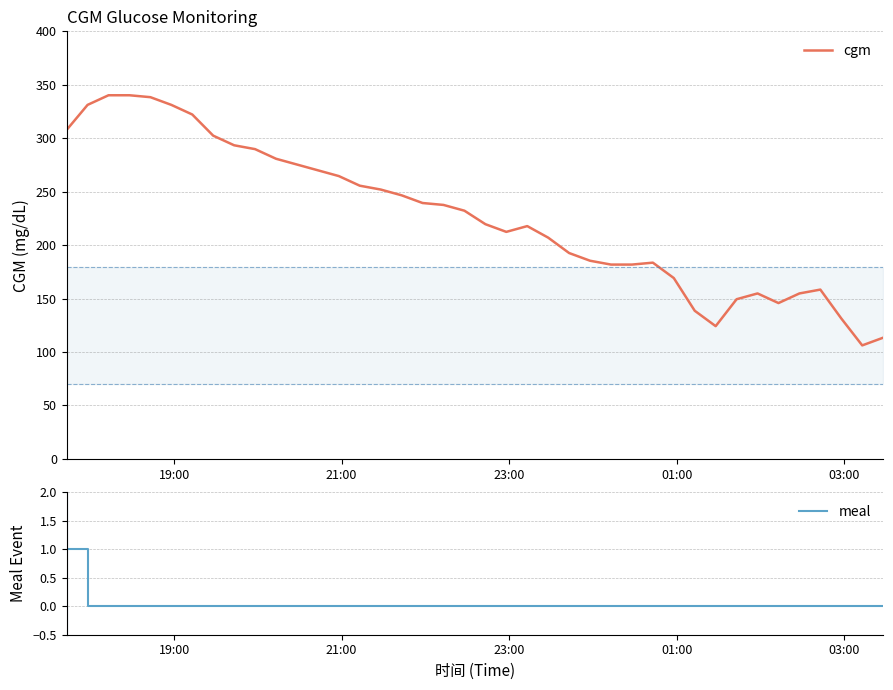

How many data points in meal are above 0?

1